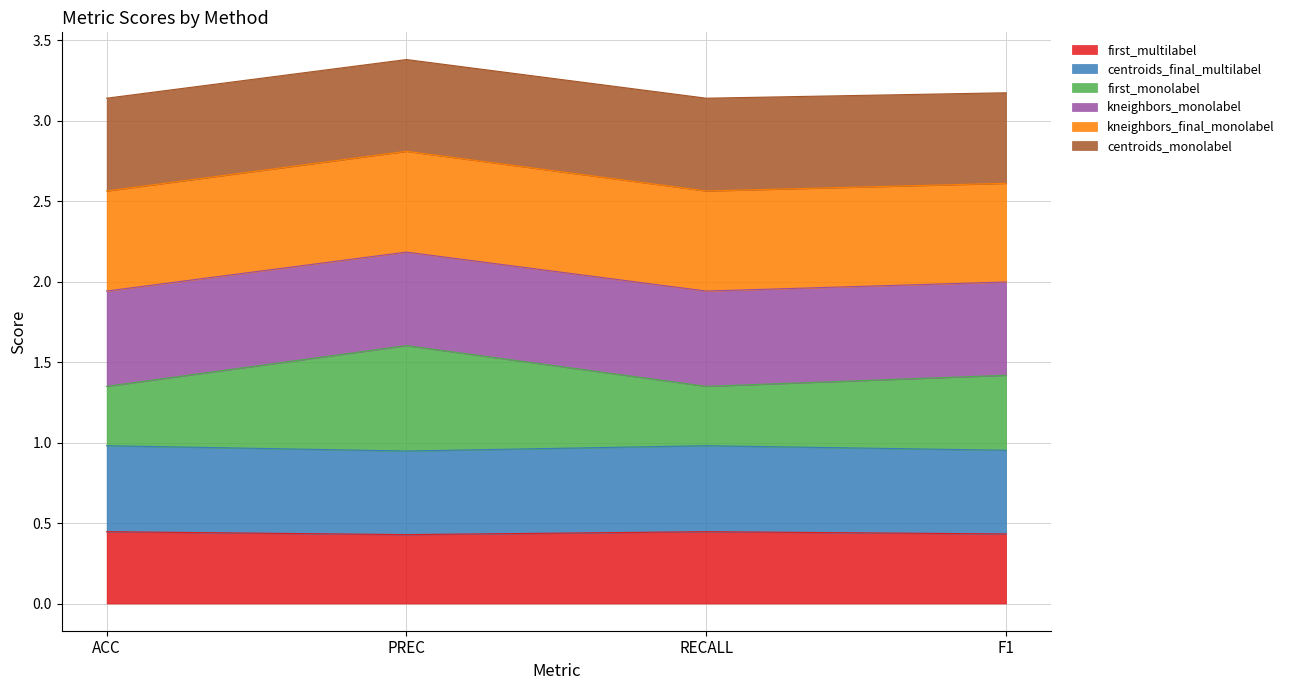

What is the minimum value shown in the chart?

0.4